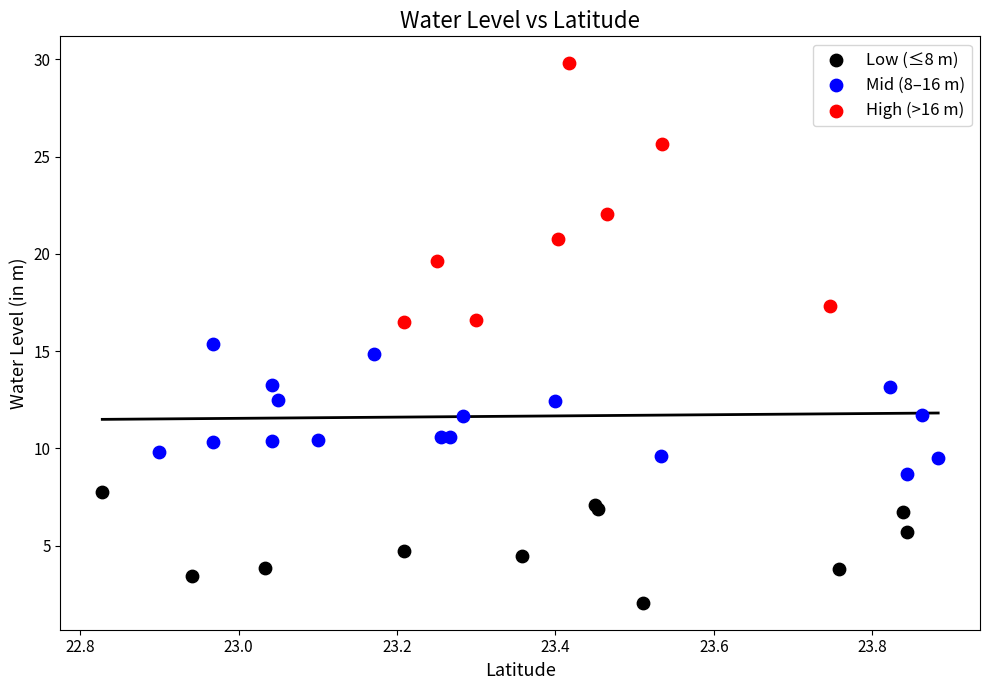

Which series reaches the maximum Y coordinate?

High (>16 m)